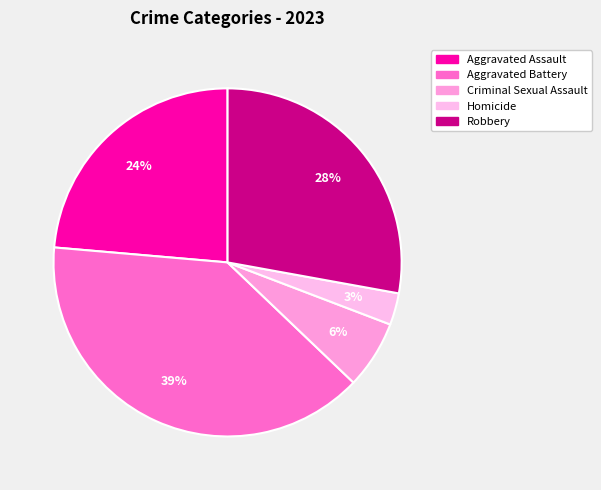

True or false: Criminal Sexual Assault accounts for 14% of the total.

False